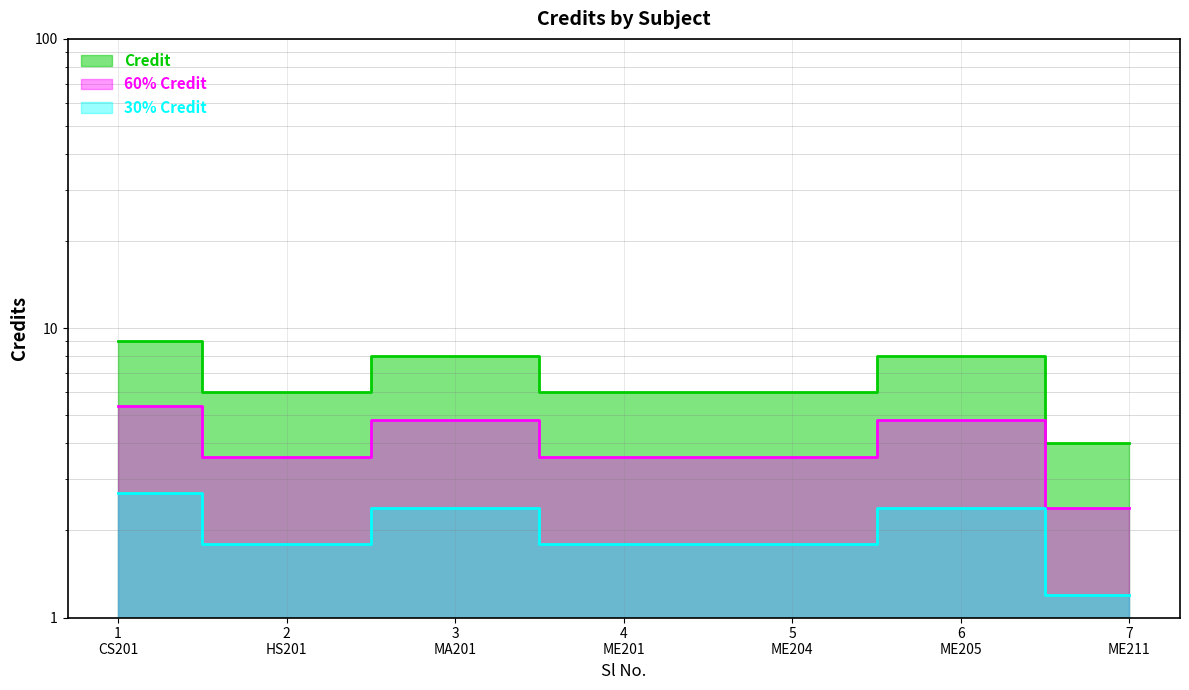

Does the chart have visible grid lines?

Yes